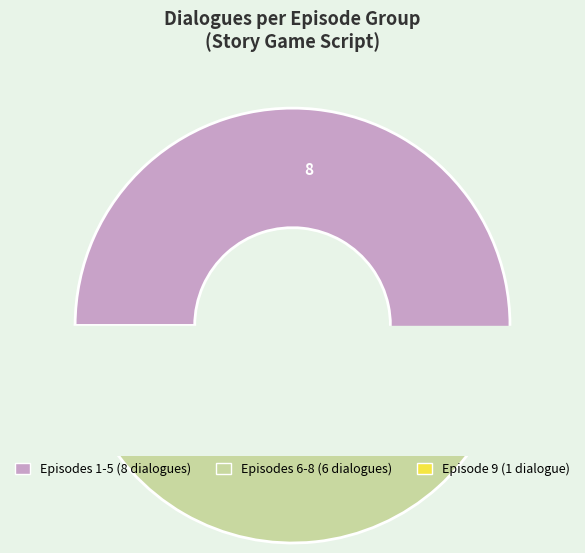

True or false: 3 accounts for 1% of the total.

False